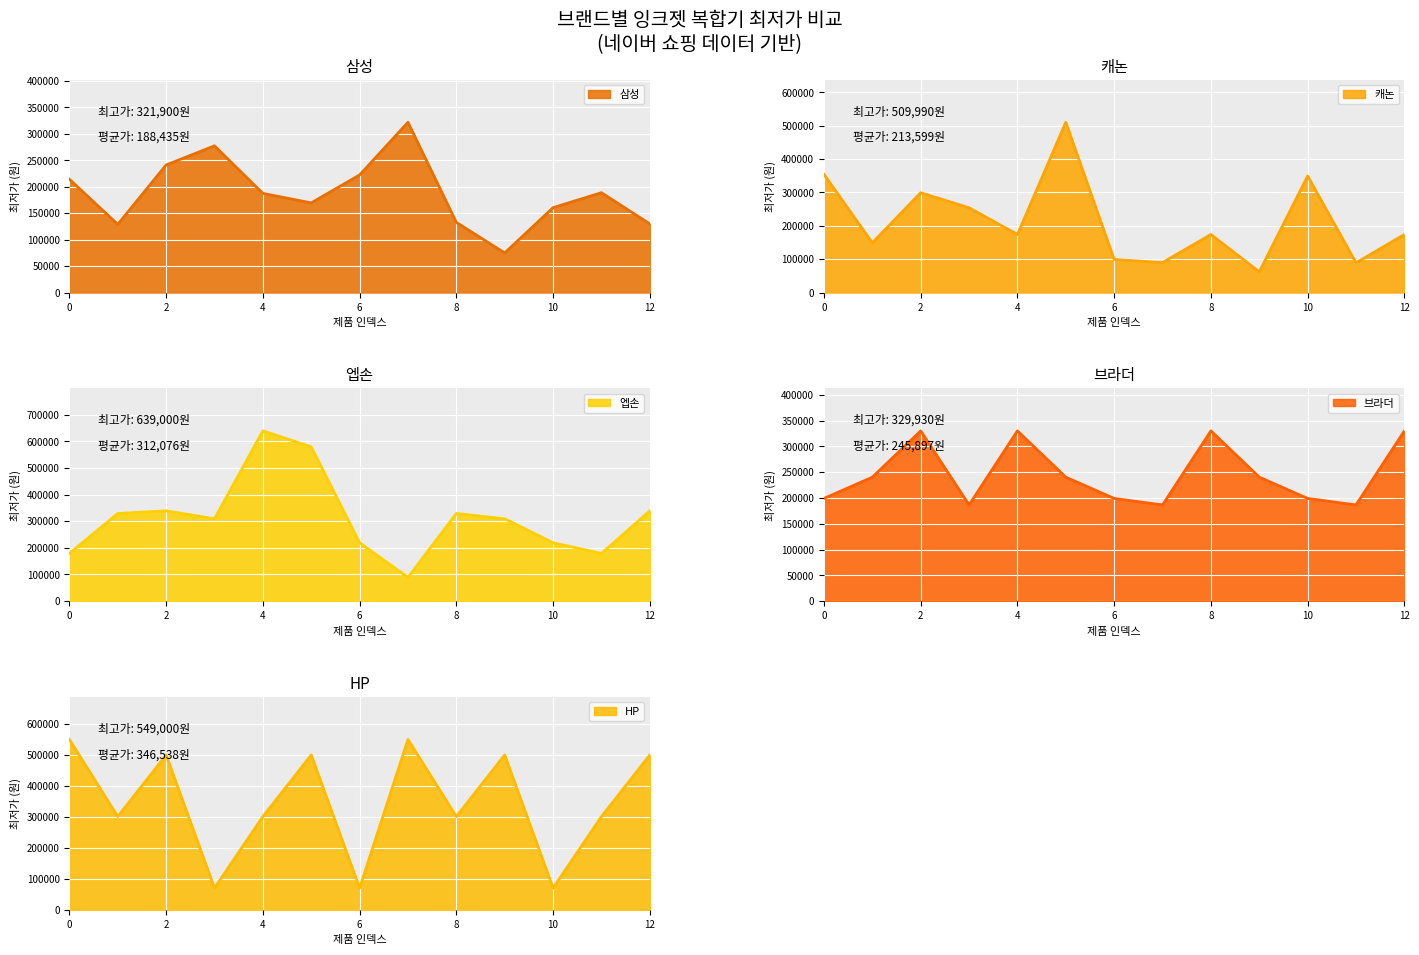

Which has a higher value, 9 or 8?

8